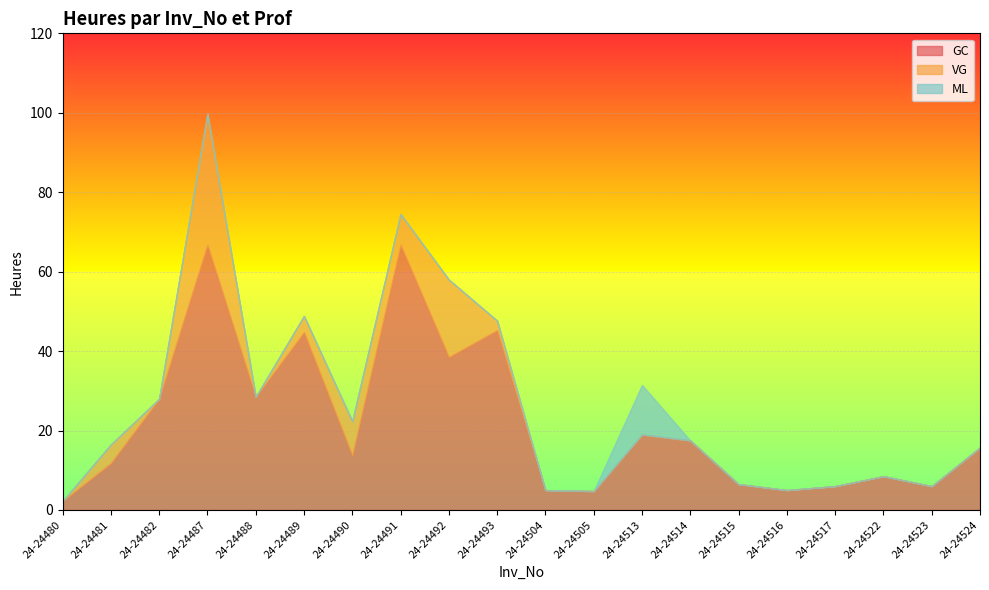

Where is VG nearest to the value 16?

24-24492